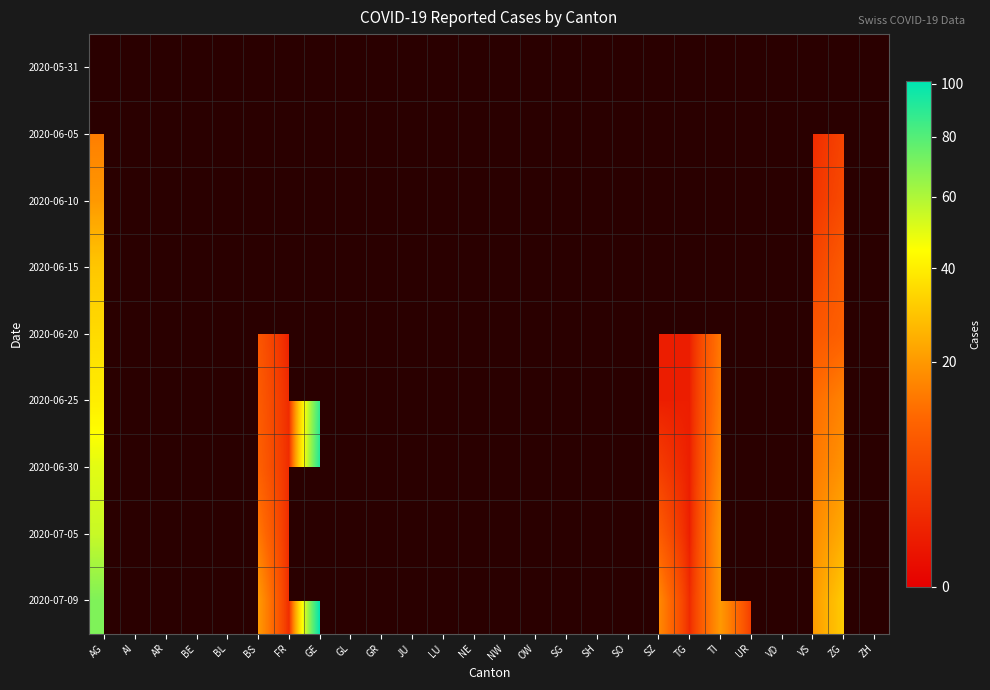

The value of 2020-06-30 at ZG is 4.7. True or false?

False